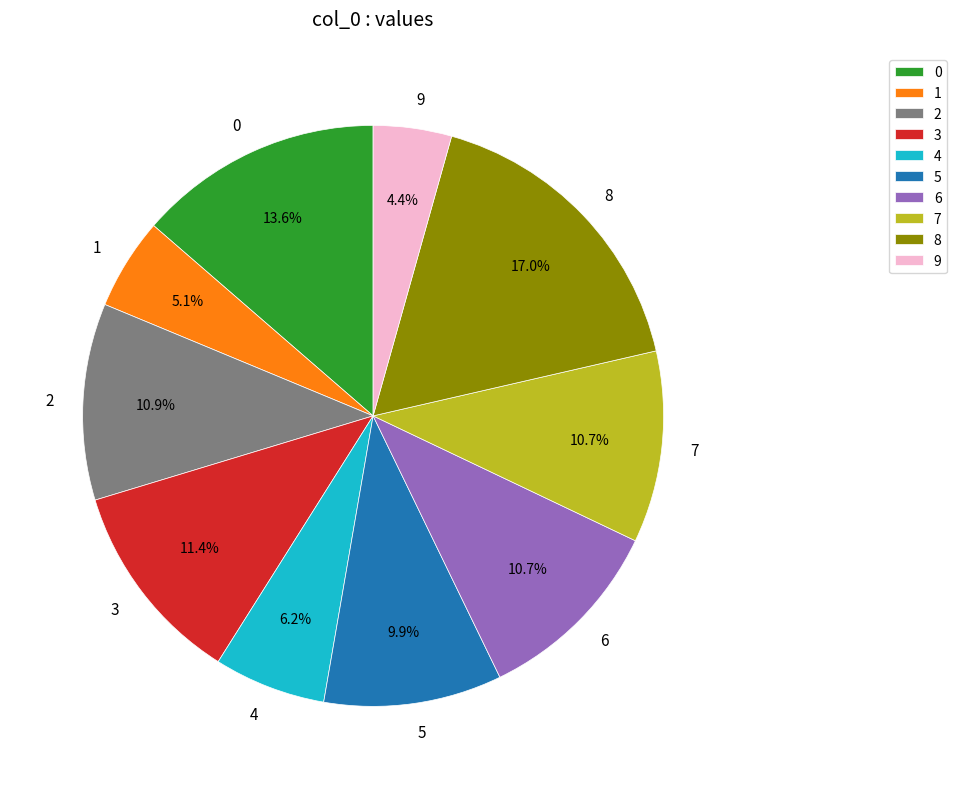

To the nearest percent, what is the difference between the 0 and 4 slice percentages?

7%